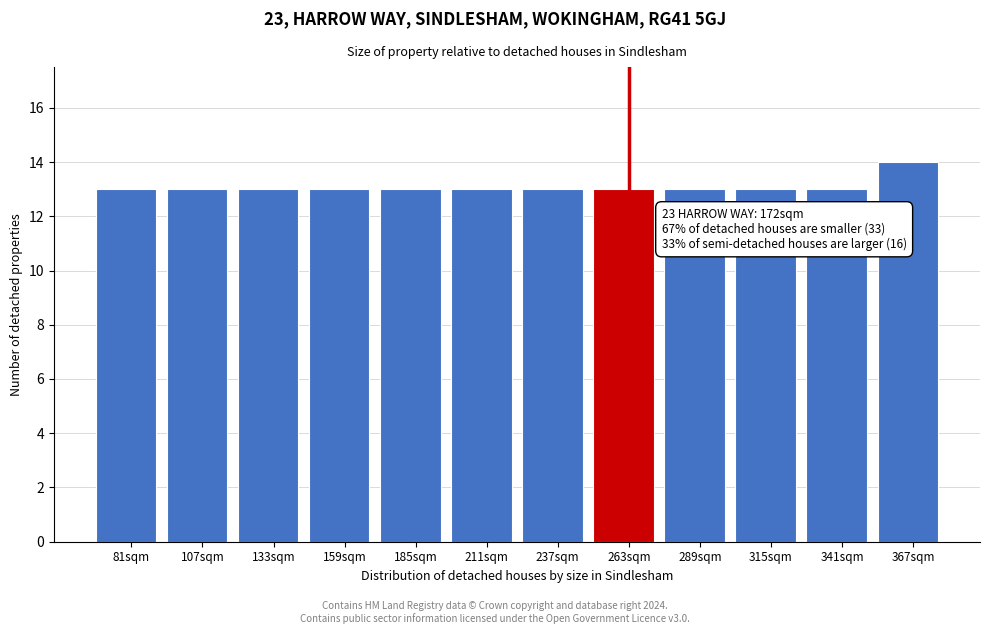

Reading left to right, list all the values displayed in this chart.

13	13	13	13	13	13	13	13	13	13	13	14